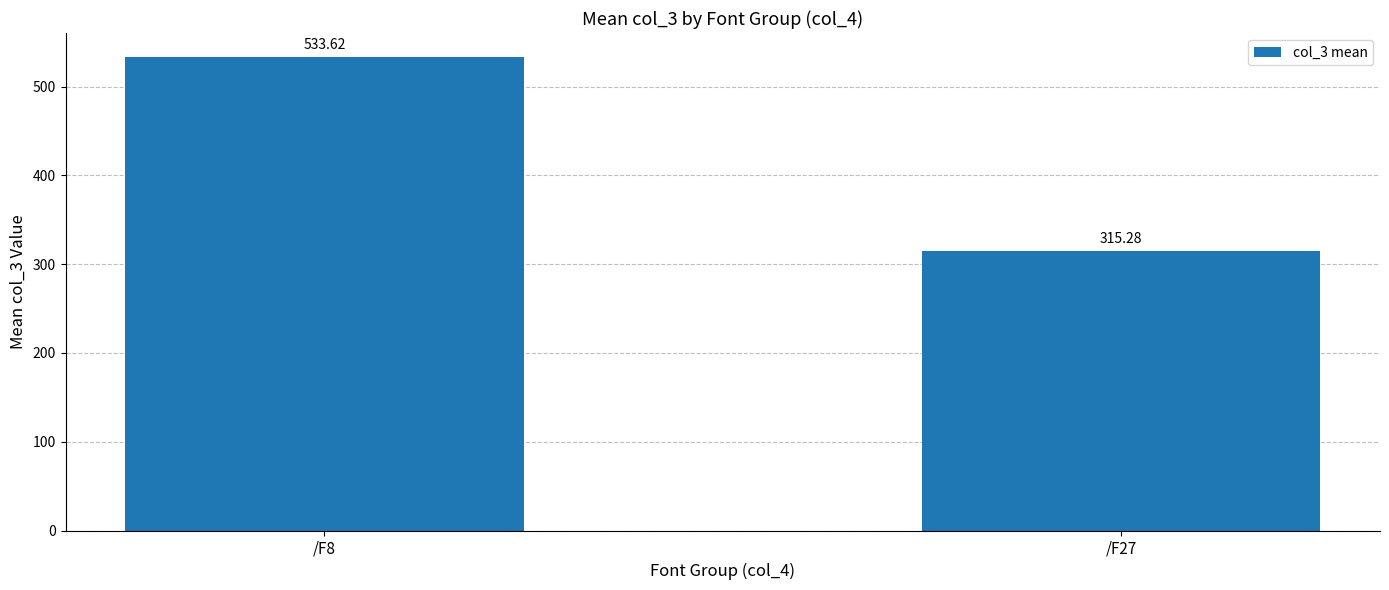

Which label corresponds to the largest value in the chart?

/F8